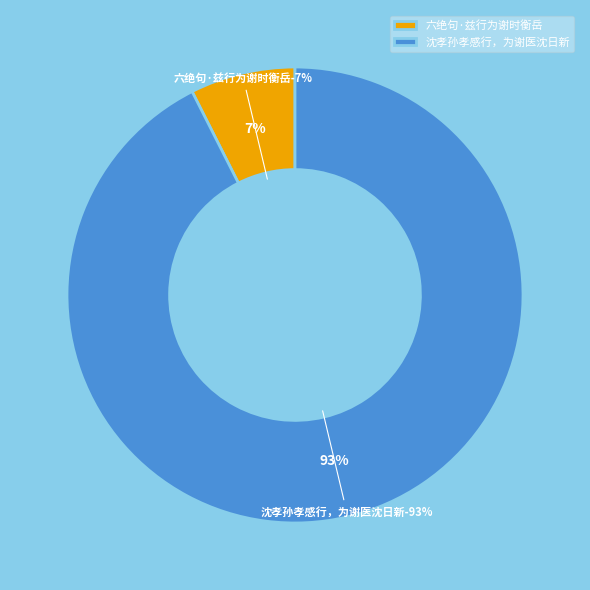

What percentage is the 六绝句·兹行为谢时衡岳 slice, to the nearest percent?

7%